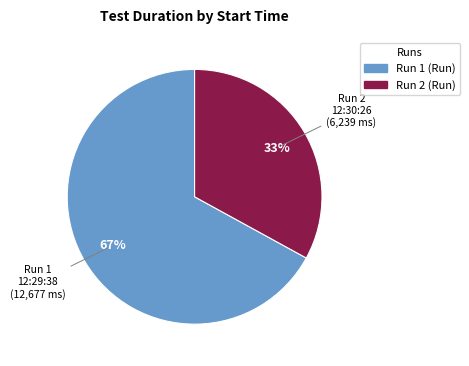

To the nearest percent, what is the average slice percentage?

50%